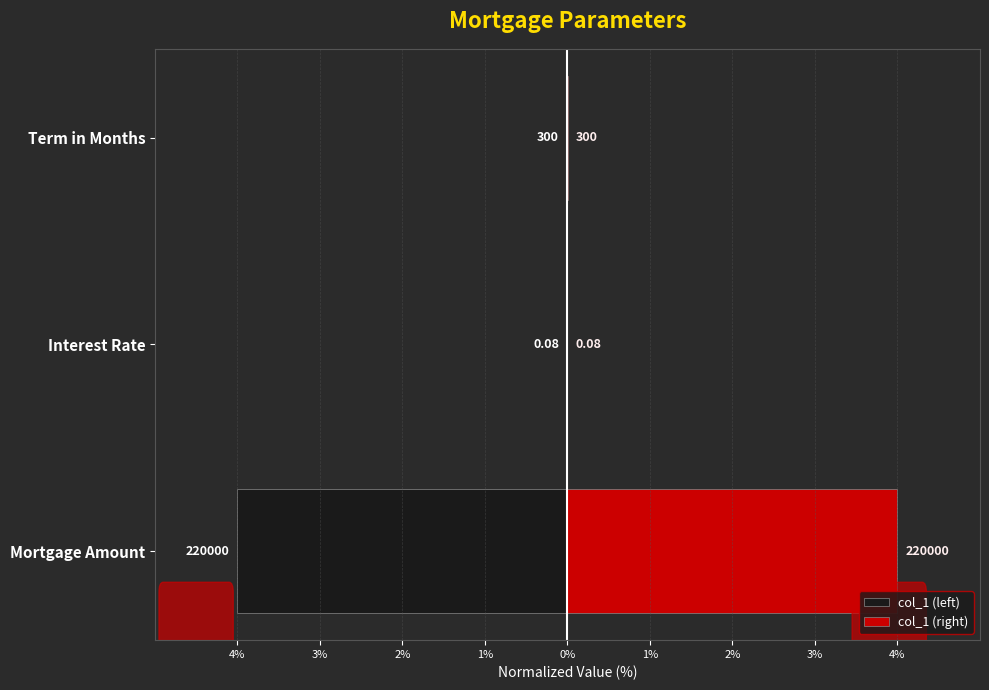

What is the lowest value of the col_1 (left) series?

-4.0